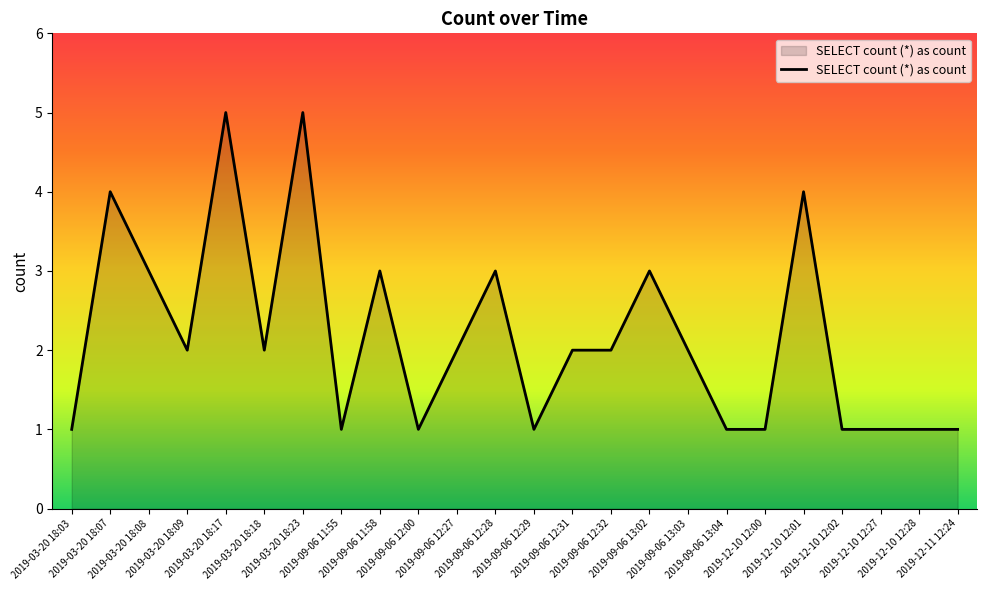

Reading right to left, transcribe all the data shown in this chart.

2019-12-11 12:24=1	2019-12-10 12:28=1	2019-12-10 12:27=1	2019-12-10 12:02=1	2019-12-10 12:01=4	2019-12-10 12:00=1	2019-09-06 13:04=1	2019-09-06 13:03=2	2019-09-06 13:02=3	2019-09-06 12:32=2	2019-09-06 12:31=2	2019-09-06 12:29=1	2019-09-06 12:28=3	2019-09-06 12:27=2	2019-09-06 12:00=1	2019-09-06 11:58=3	2019-09-06 11:55=1	2019-03-20 18:23=5	2019-03-20 18:18=2	2019-03-20 18:17=5	2019-03-20 18:09=2	2019-03-20 18:08=3	2019-03-20 18:07=4	2019-03-20 18:03=1